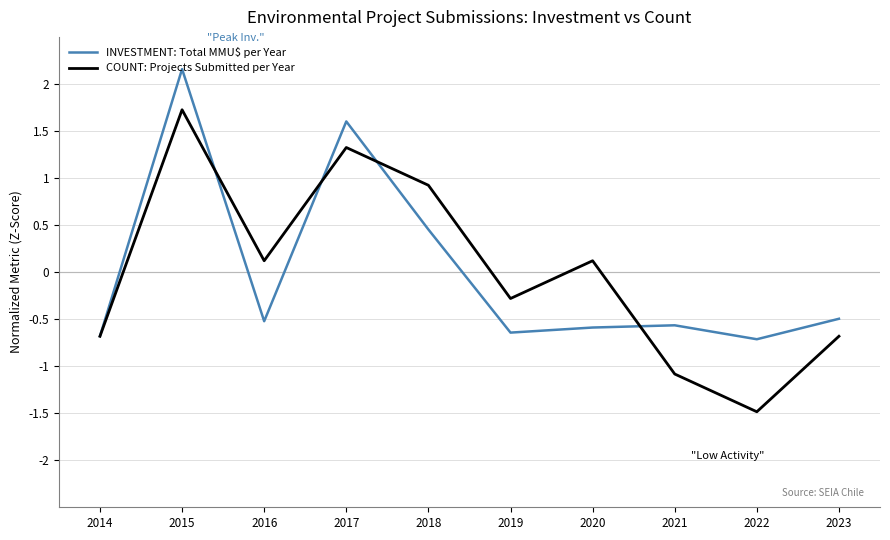

Count the INVESTMENT: Total MMU$ per Year values in the range 0 to 1.

1